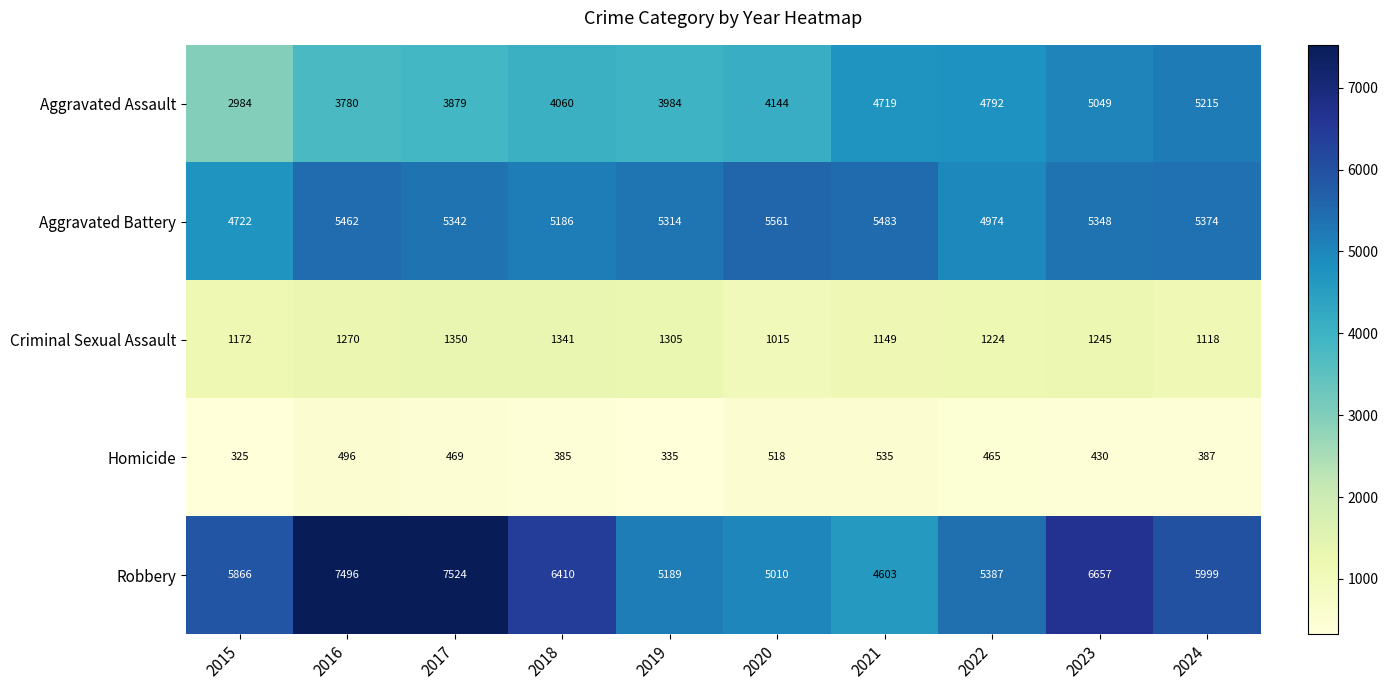

The value of Homicide at 2024 is 97. True or false?

False